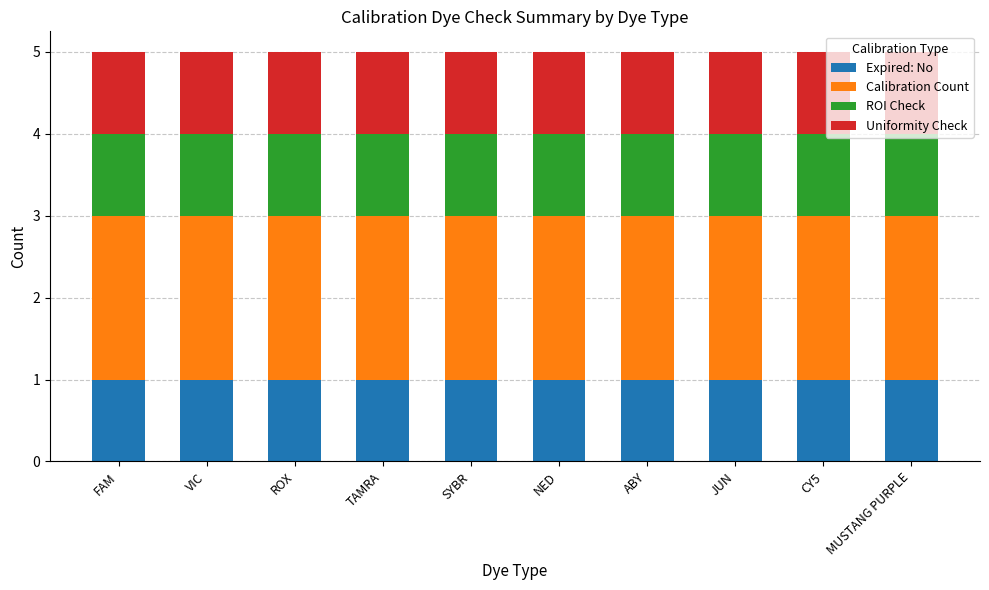

Are the bars horizontal?

No